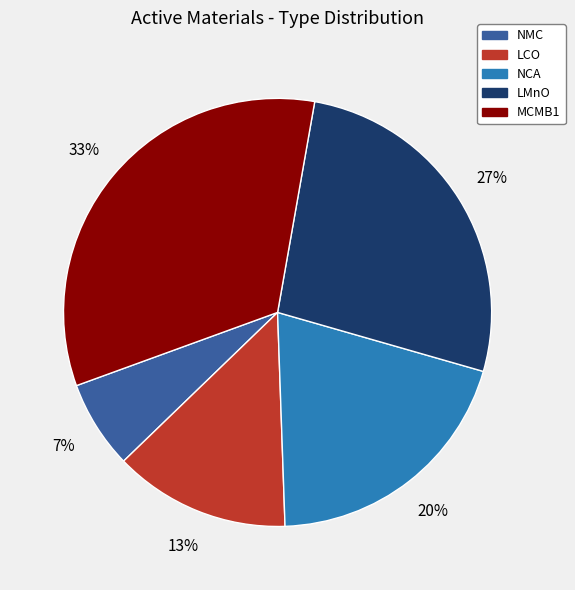

To the nearest percent, what is the difference between the NCA and NMC slice percentages?

13%